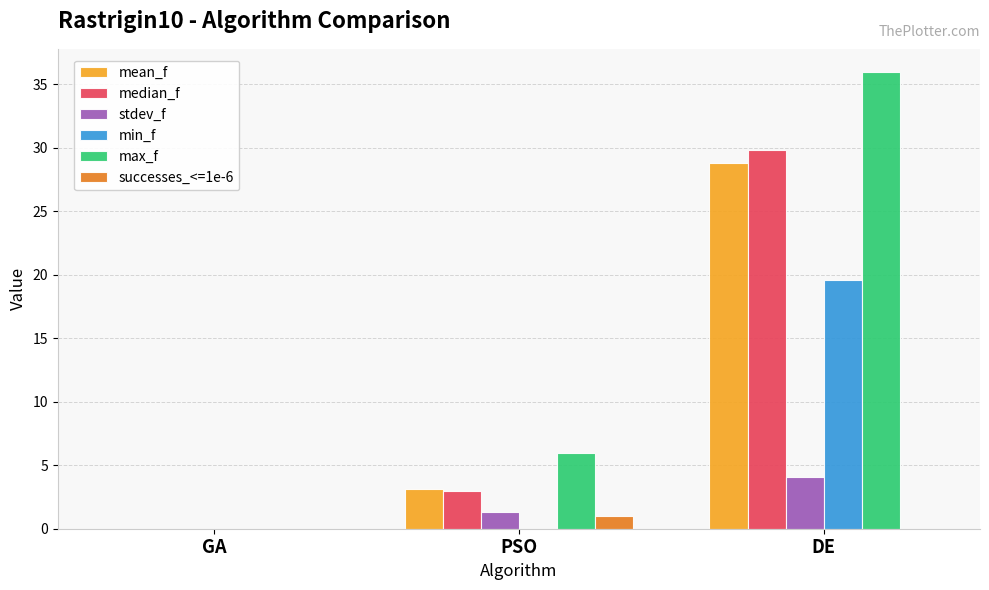

At which category is the sum across all series the highest?

DE